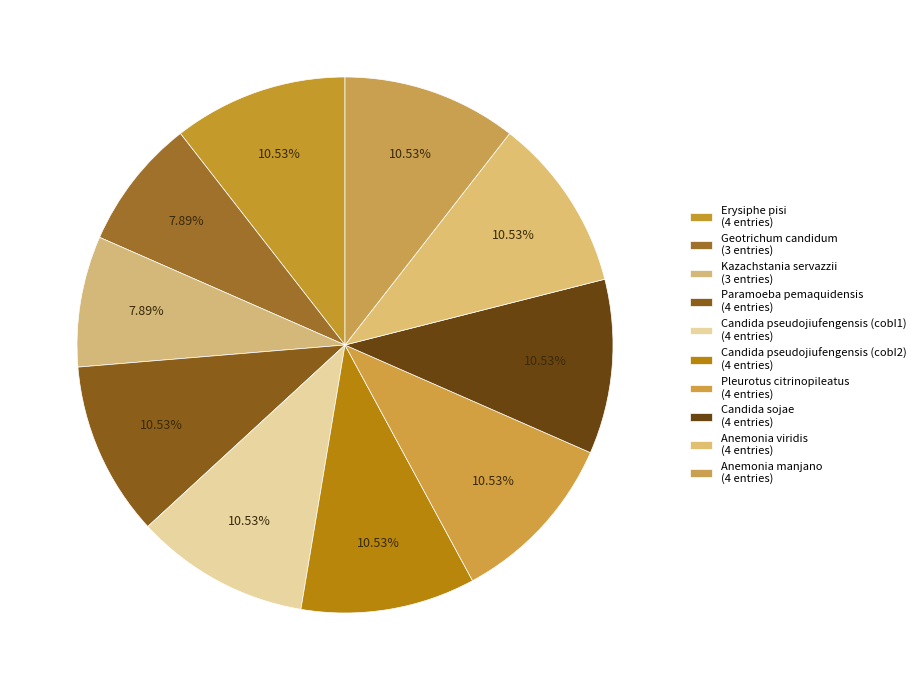

How many segments does this pie chart have?

10